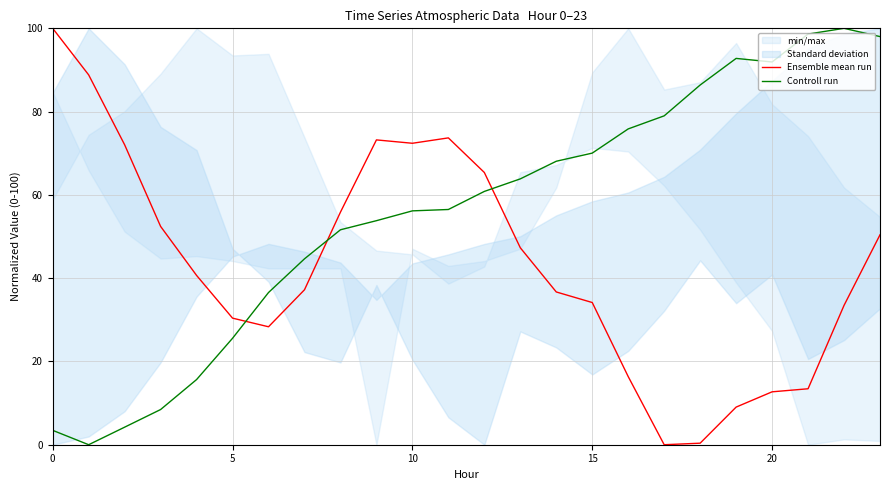

Where is Ensemble mean run nearest to the value 50?

23